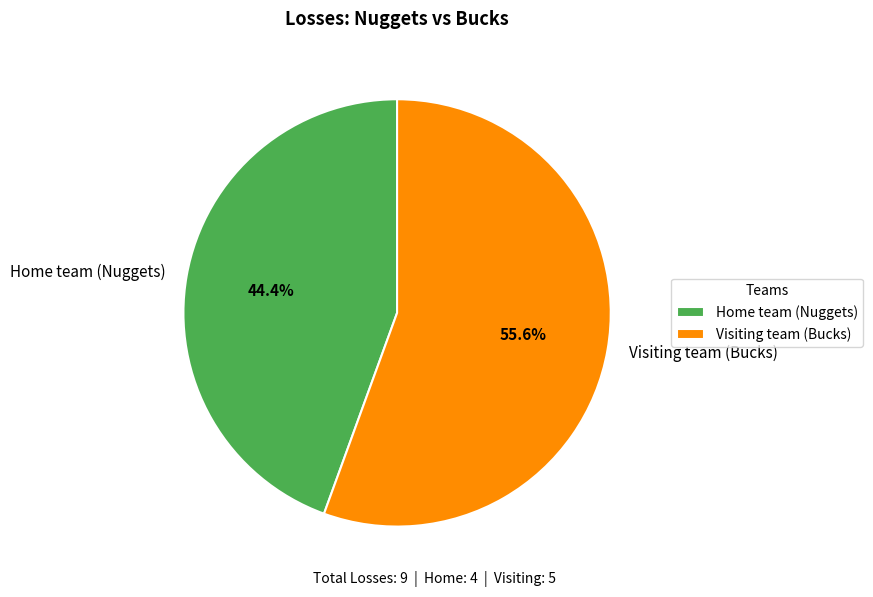

What is the smallest slice in the pie chart?

Home team (Nuggets)